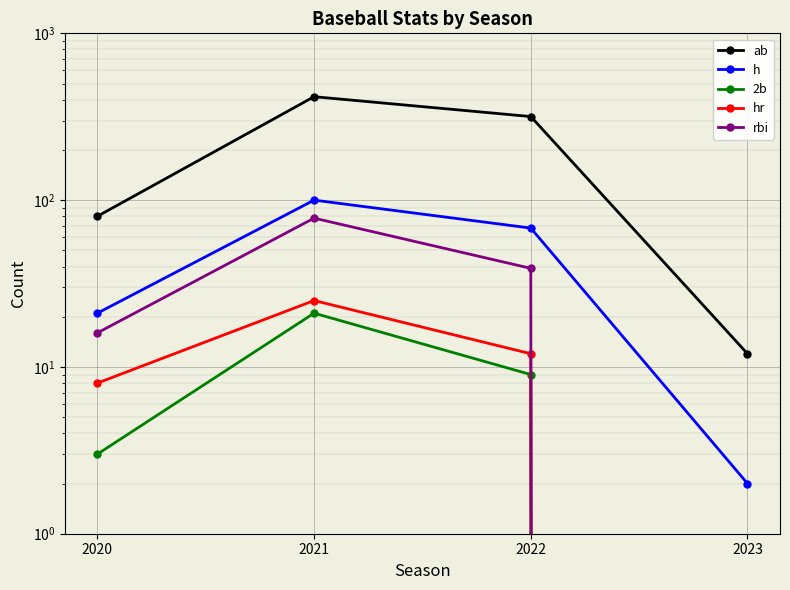

Reading left to right, extract all data points from this chart.

ab: 2020=80	2021=417	2022=317	2023=12
h: 2020=21	2021=100	2022=68	2023=2
2b: 2020=3	2021=21	2022=9	2023=0
hr: 2020=8	2021=25	2022=12	2023=0
rbi: 2020=16	2021=78	2022=39	2023=0